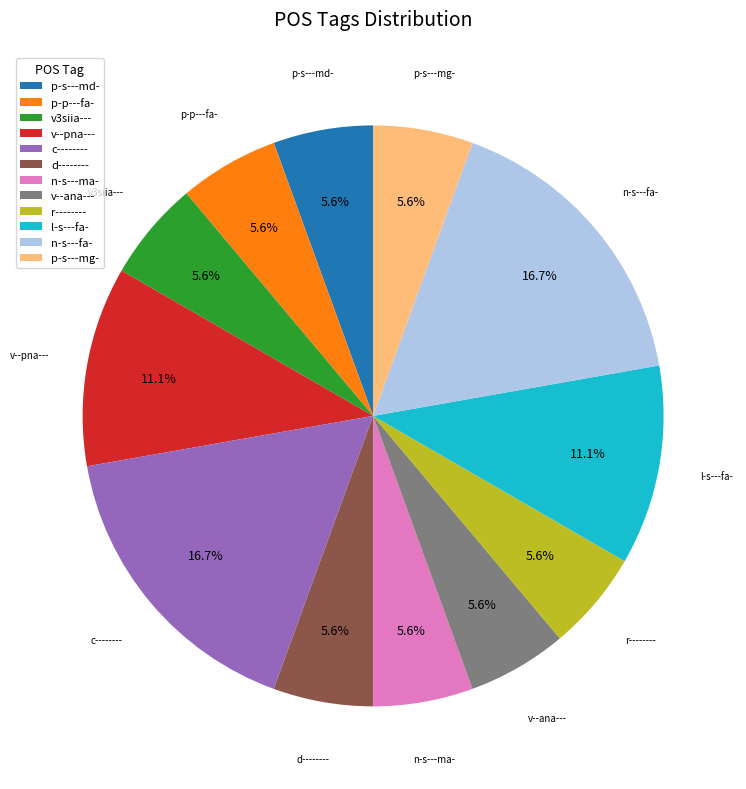

Do p-s---md- and p-s---mg- together represent more than half of the pie?

No